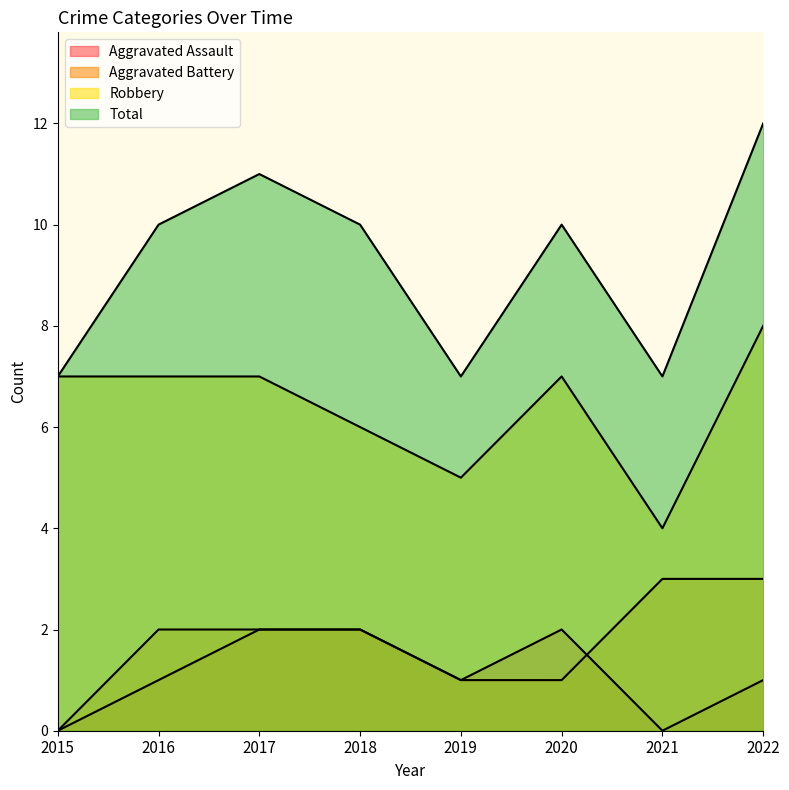

The Total series shows 10 at 2019. True or false?

False